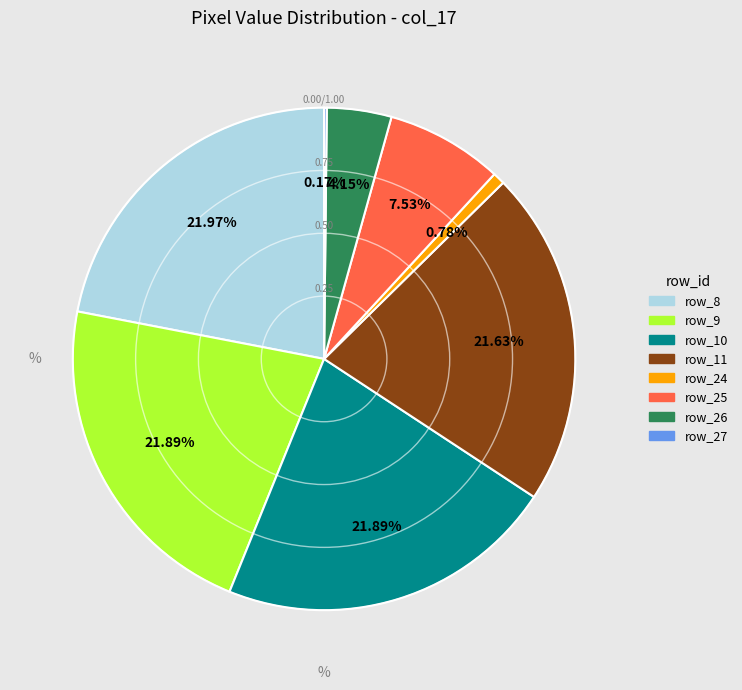

Is there a majority slice in this chart?

No